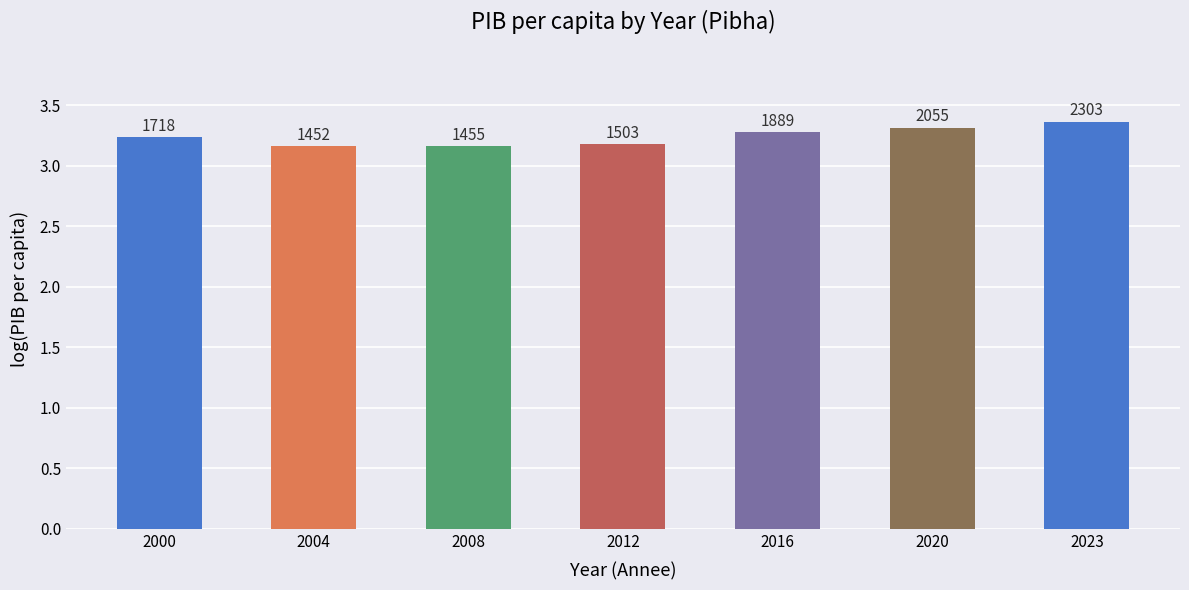

Reading left to right, list all the values displayed in this chart.

3.2	3.2	3.2	3.2	3.3	3.3	3.4